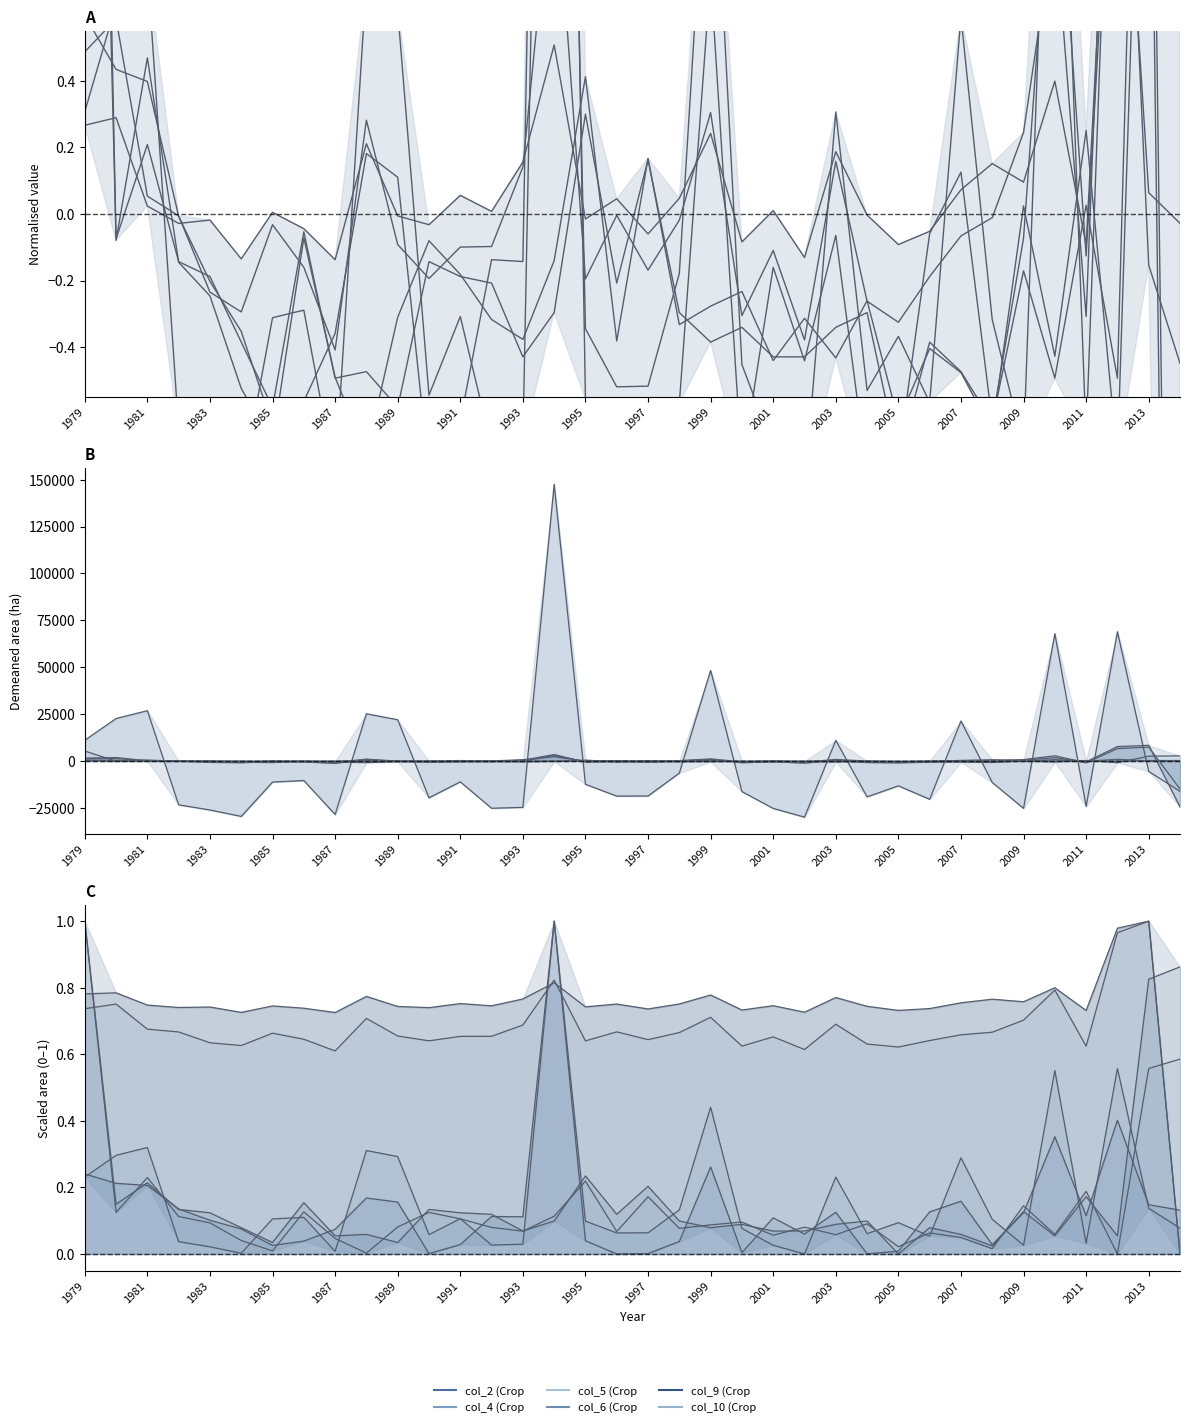

At how many categories does at least one series exceed 0?

36